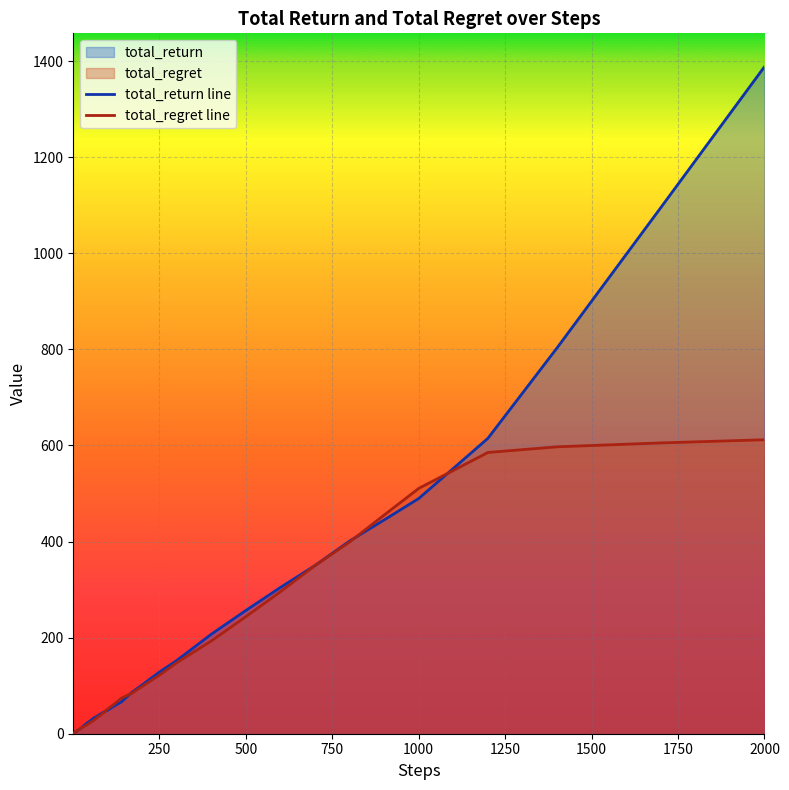

What is the highest value of the total_return line series?

1388.2